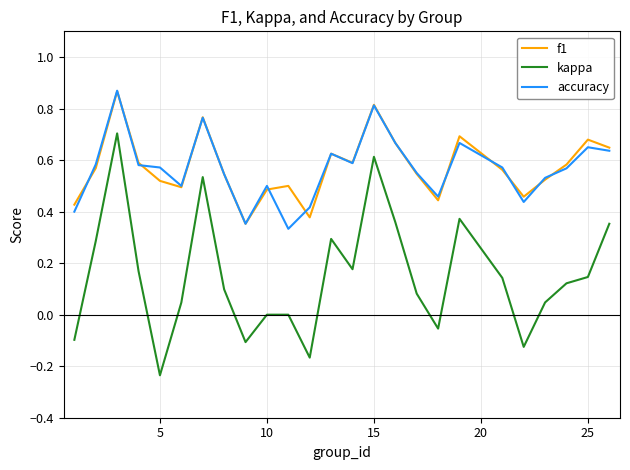

How many distinct data groups are displayed?

3